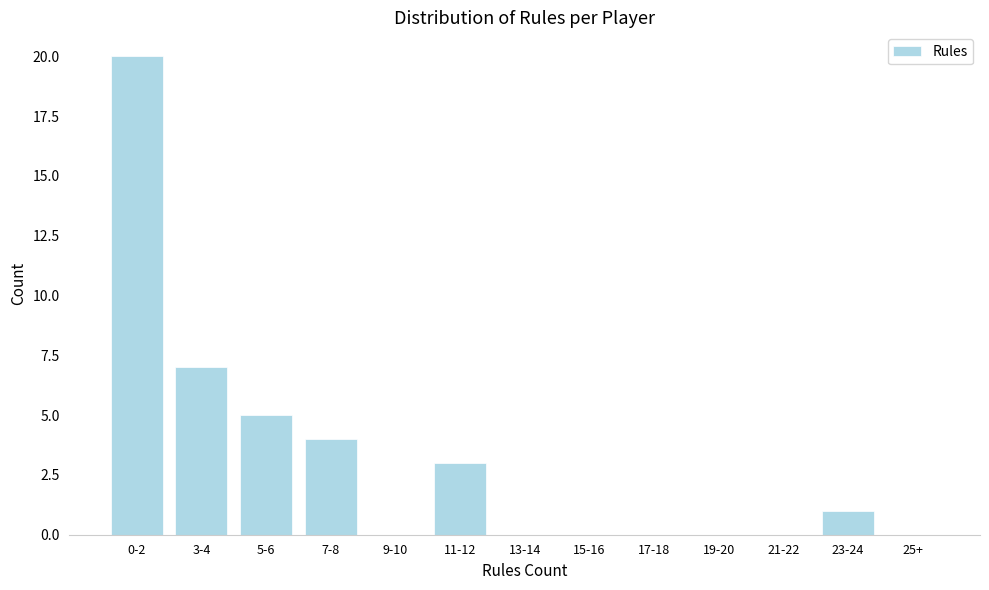

Reading left to right, extract all data points from this chart.

0-2=20	3-4=7	5-6=5	7-8=4	9-10=0	11-12=3	13-14=0	15-16=0	17-18=0	19-20=0	21-22=0	23-24=1	25+=0